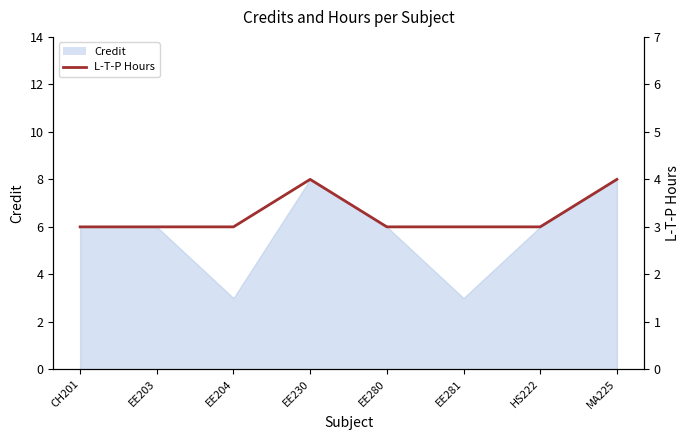

The value at EE203 is 3. True or false?

True